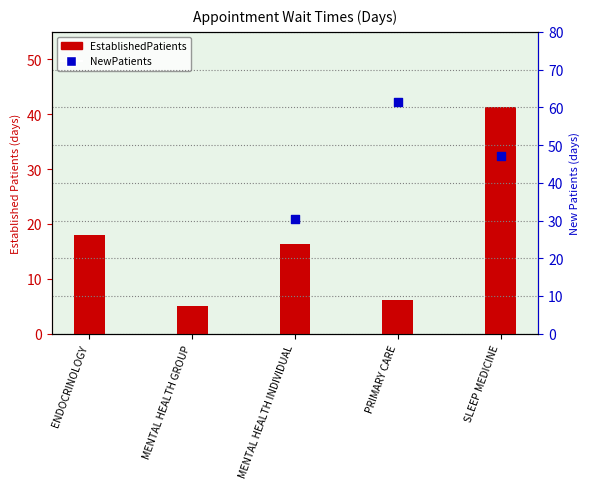

What is the change in value from ENDOCRINOLOGY to MENTAL HEALTH INDIVIDUAL?

-1.5